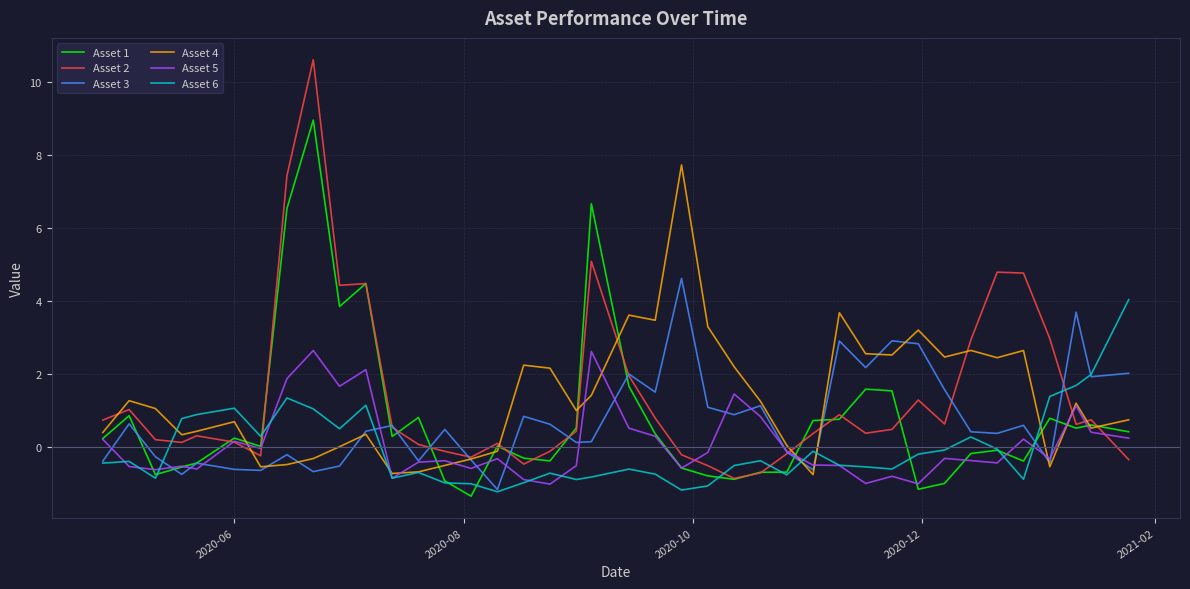

List the series in order of their peak value, lowest first.

Asset 5, Asset 6, Asset 3, Asset 4, Asset 1, Asset 2